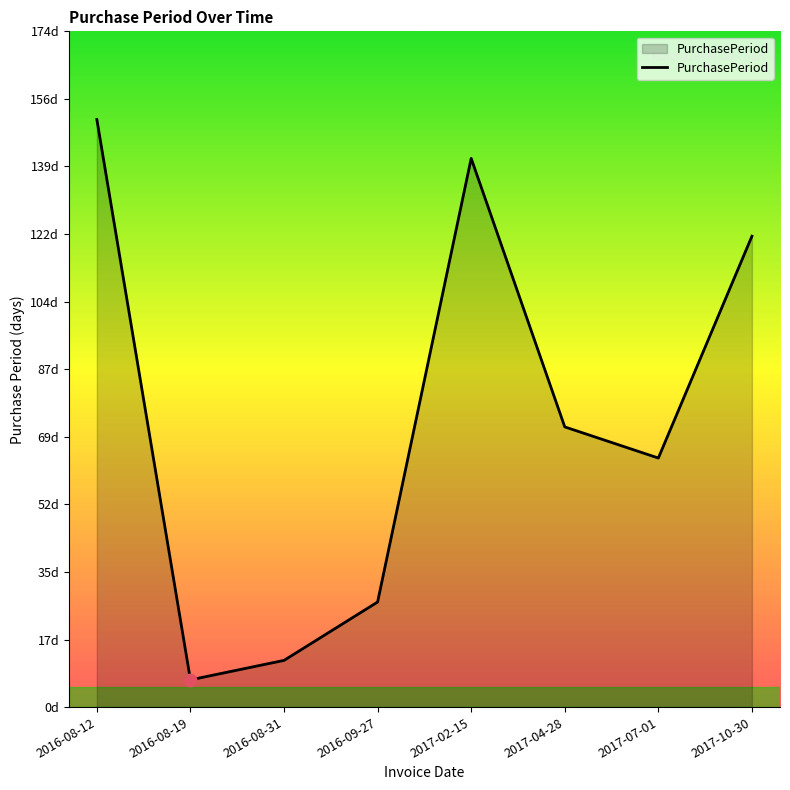

What is the ratio of the value at 2017-07-01 to the value at 2017-10-30?

0.5